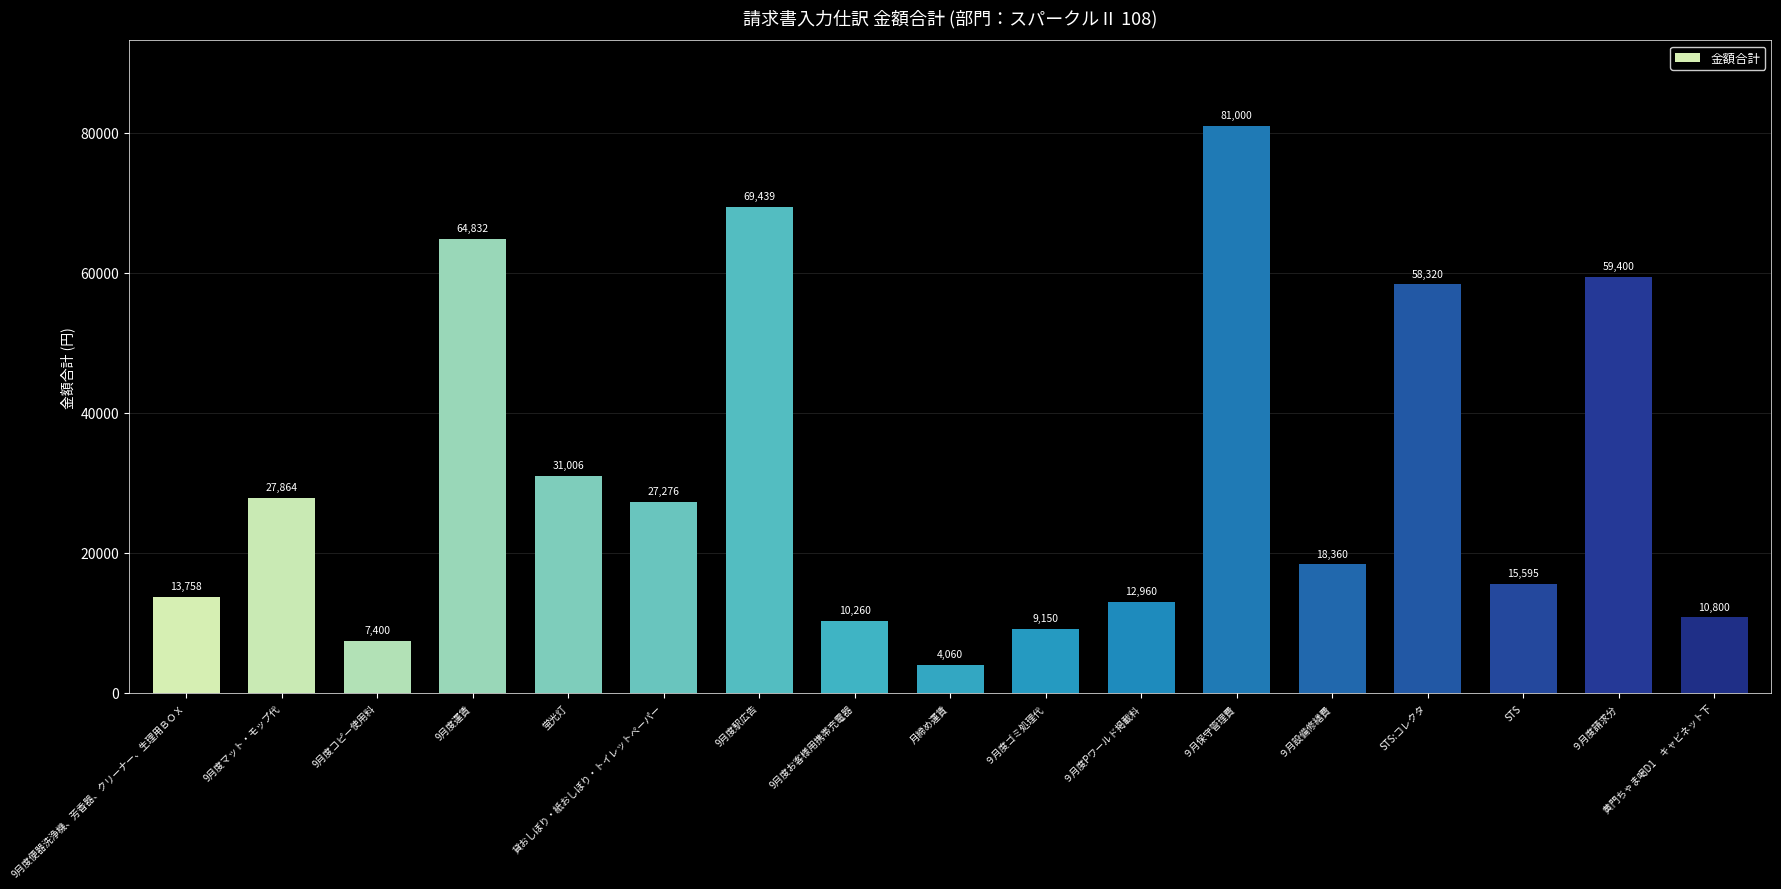

What is the average value?

30675